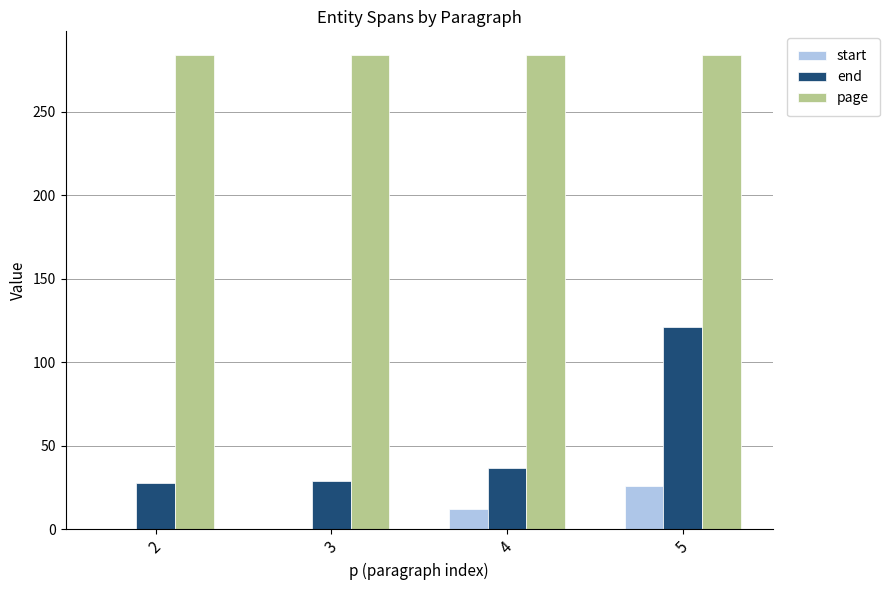

Which series has the largest total across all categories?

page